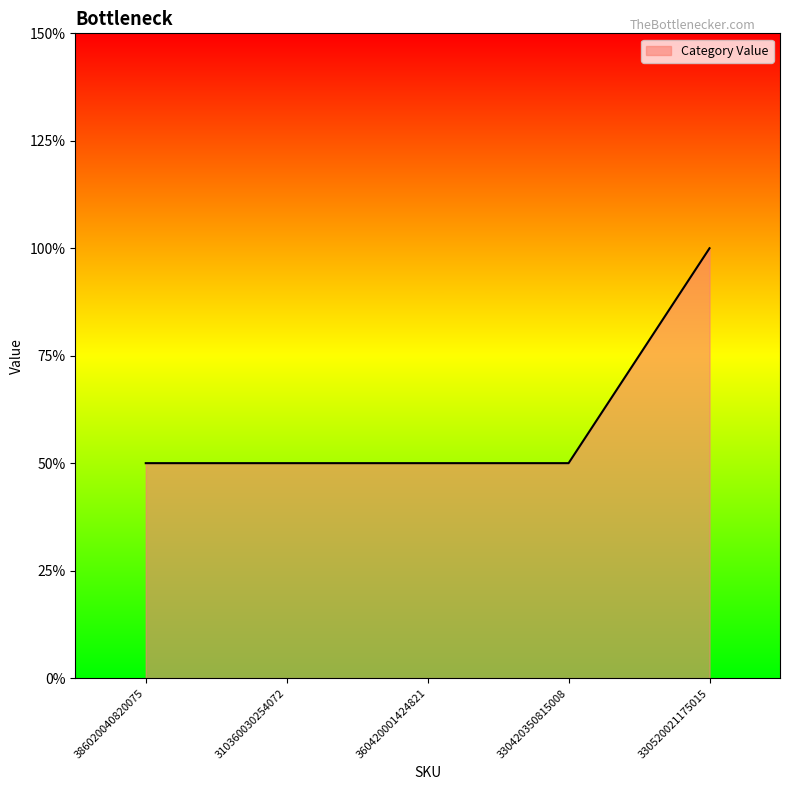

What is the label of the 4th point from the left?

330420350815008